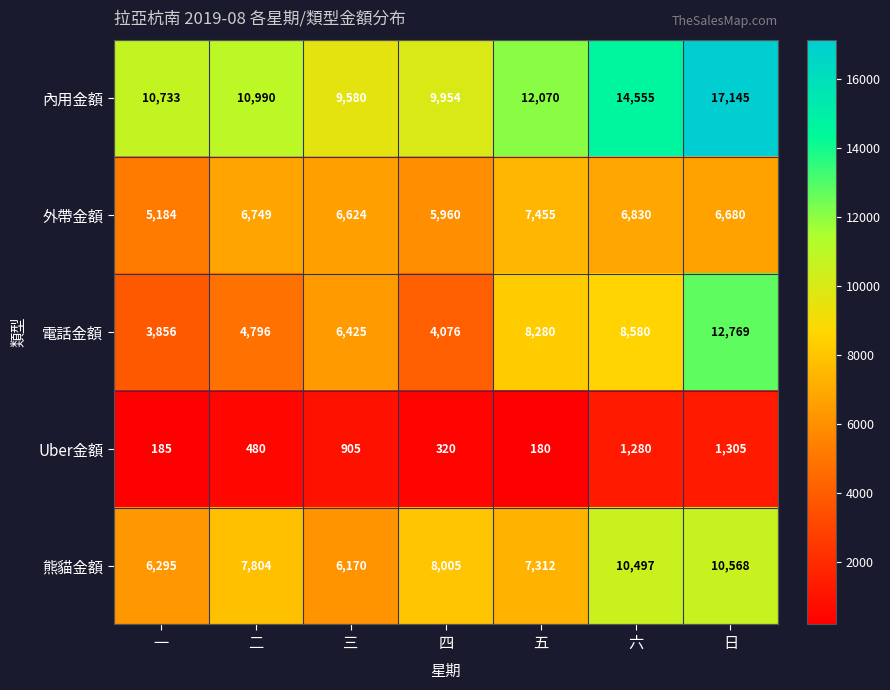

At which label is 熊貓金額 closest to 8369?

四